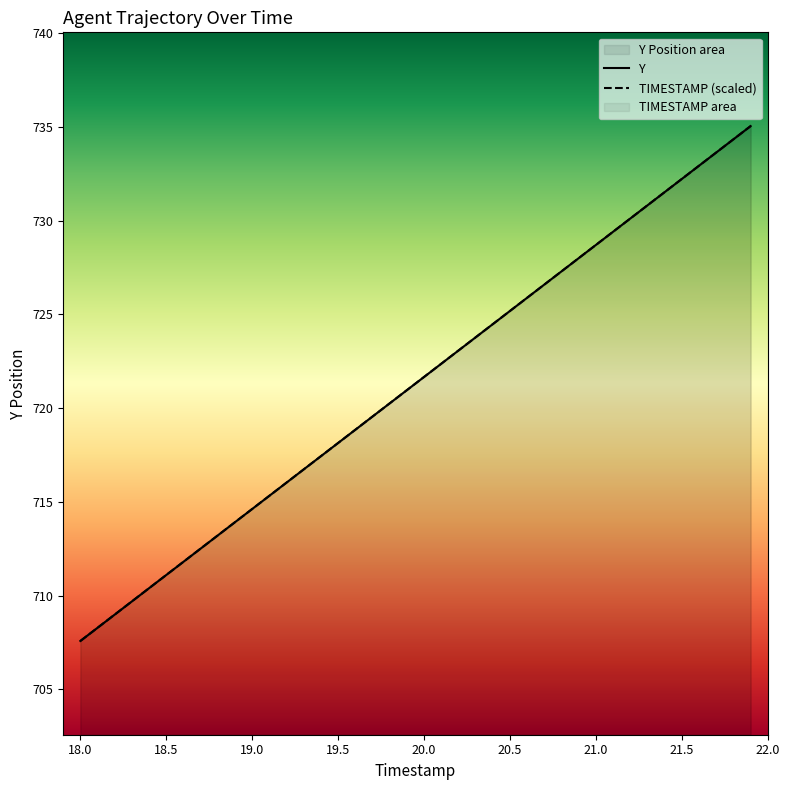

What is the total value across all series at 19.0?

1429.2